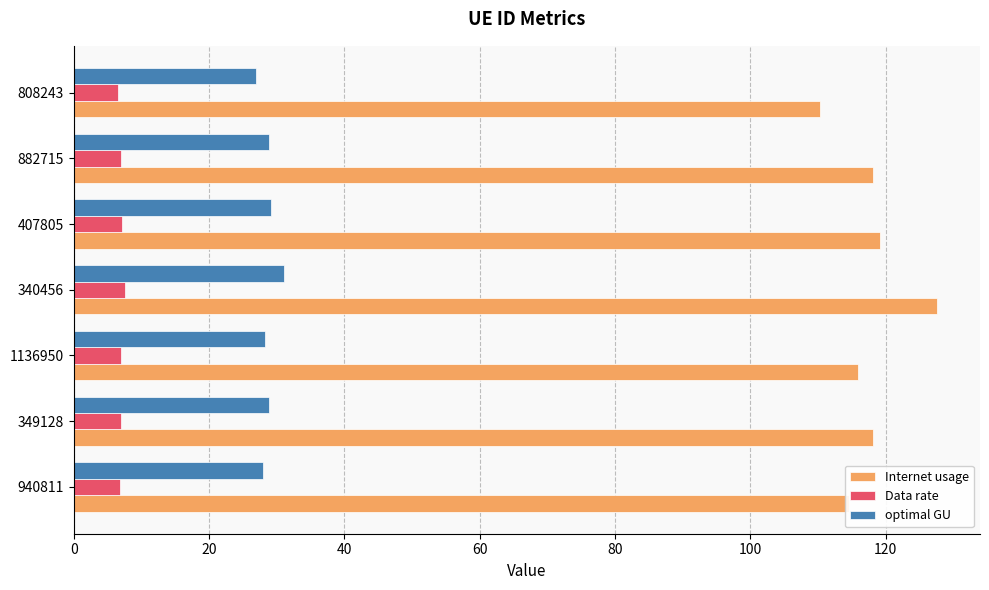

What is the difference between the maximum and minimum values in the optimal GU series?

4.2